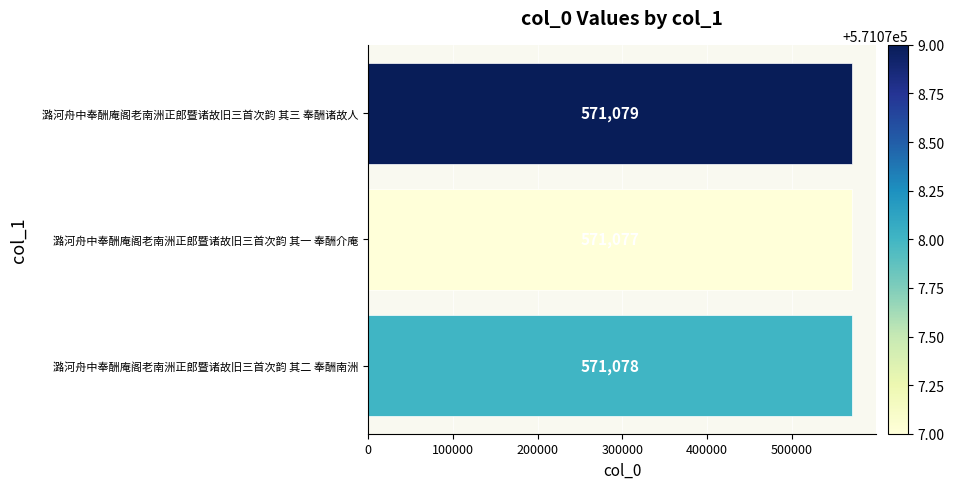

Reading top to bottom, extract all data points from this chart.

潞河舟中奉酬庵阁老南洲正郎暨诸故旧三首次韵 其三 奉酬诸故人=571079	潞河舟中奉酬庵阁老南洲正郎暨诸故旧三首次韵 其一 奉酬介庵=571077	潞河舟中奉酬庵阁老南洲正郎暨诸故旧三首次韵 其二 奉酬南洲=571078